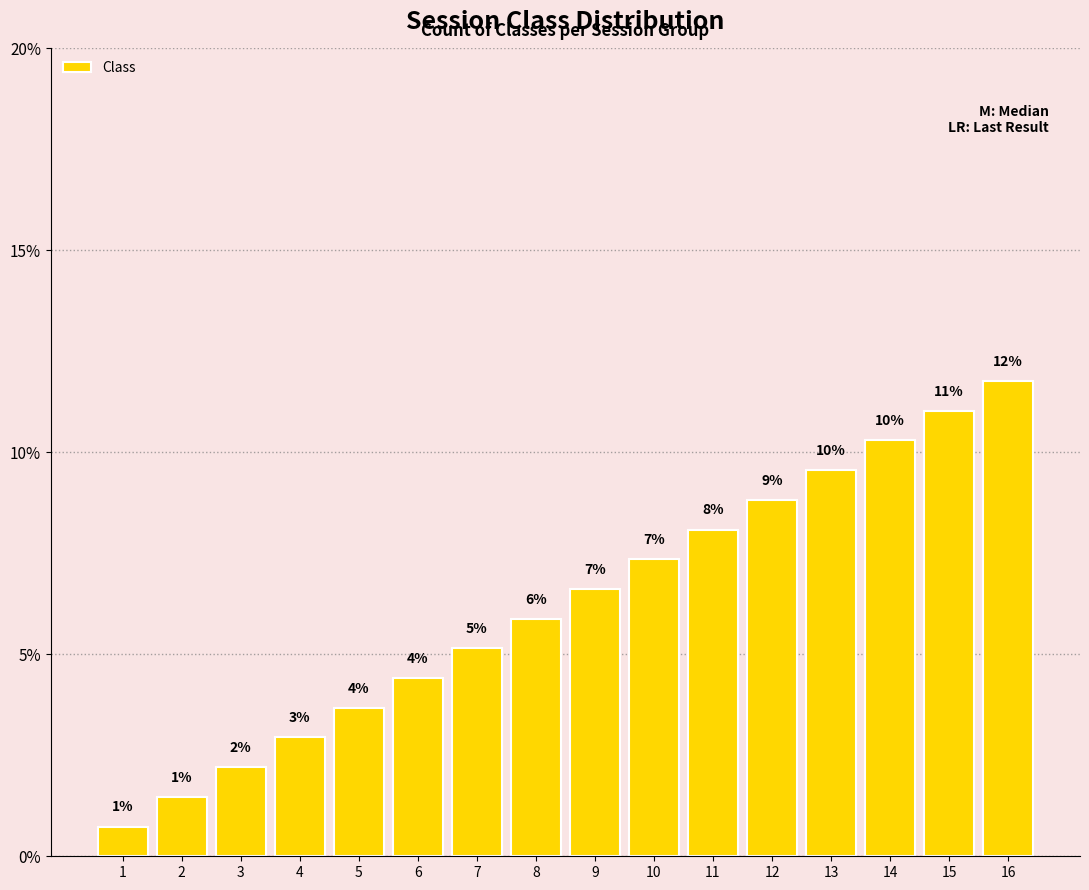

How many bars are there in total?

16